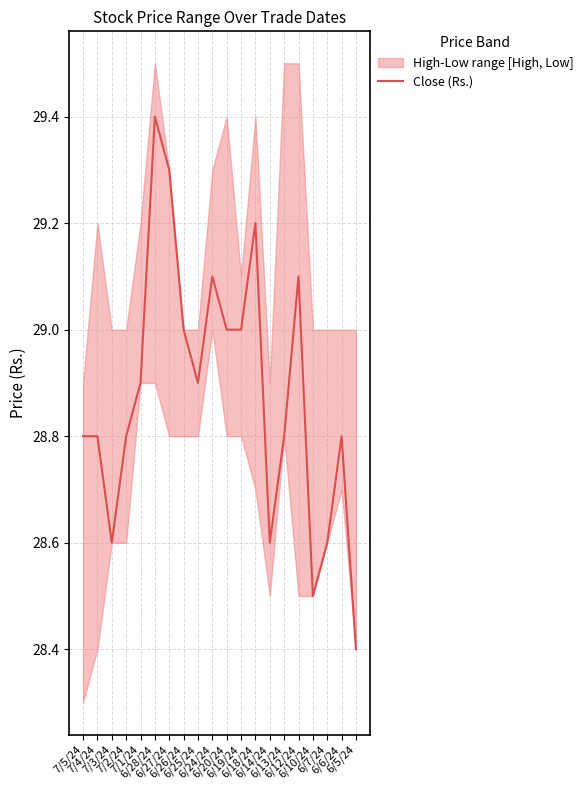

Reading left to right, extract all data points from this chart.

28.8	28.8	28.6	28.8	28.9	29.4	29.3	29.0	28.9	29.1	29.0	29.0	29.2	28.6	28.8	29.1	28.5	28.6	28.8	28.4